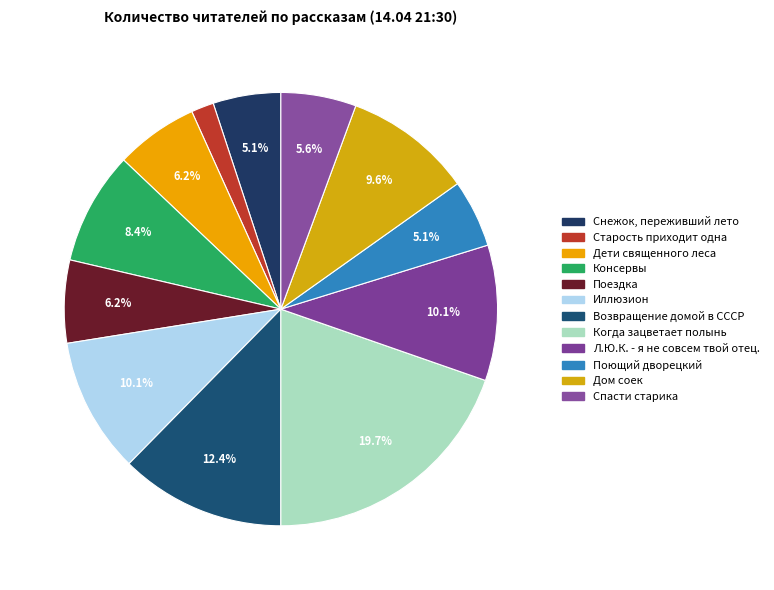

To the nearest percent, what is the difference between the largest and smallest slice percentages?

18%